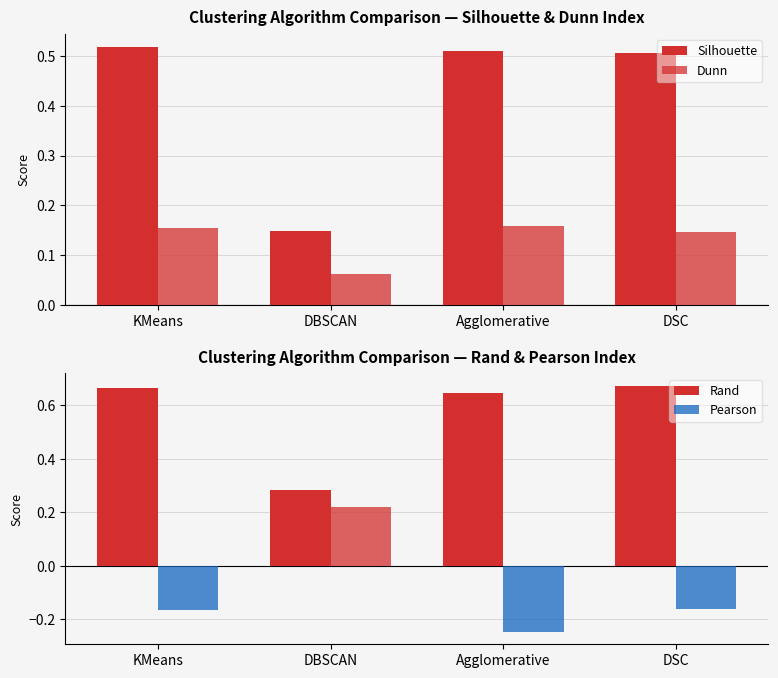

True or false: Rand has a value of 1.1 at DSC.

False